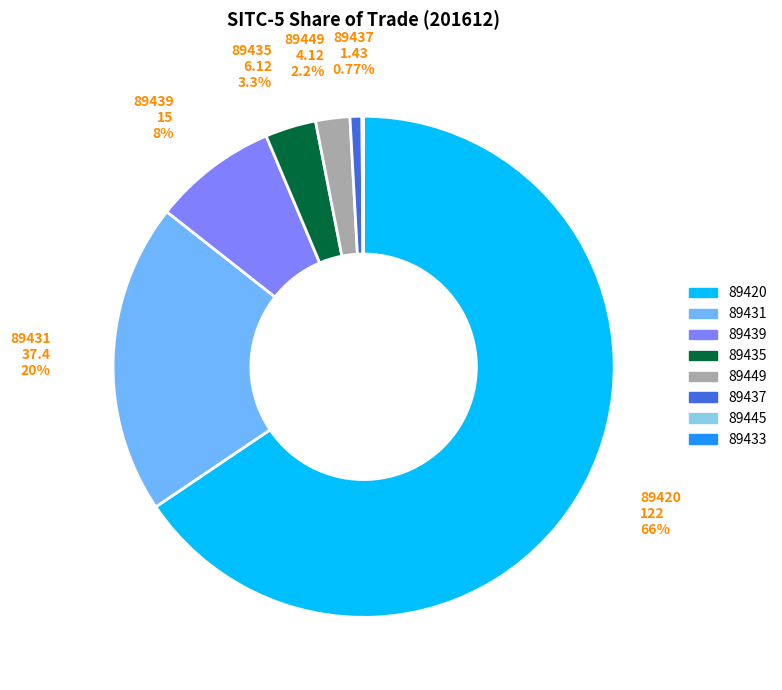

Which slice represents more than half of the pie?

89420